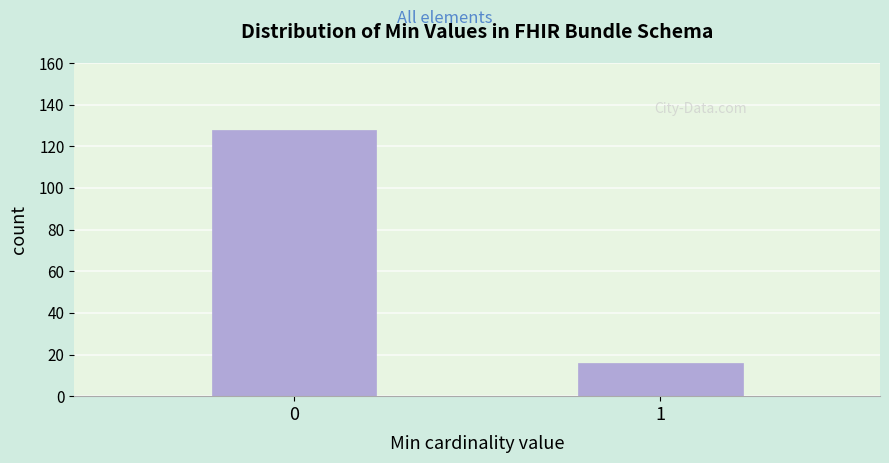

Reading left to right, transcribe all the data shown in this chart.

0=128	1=16